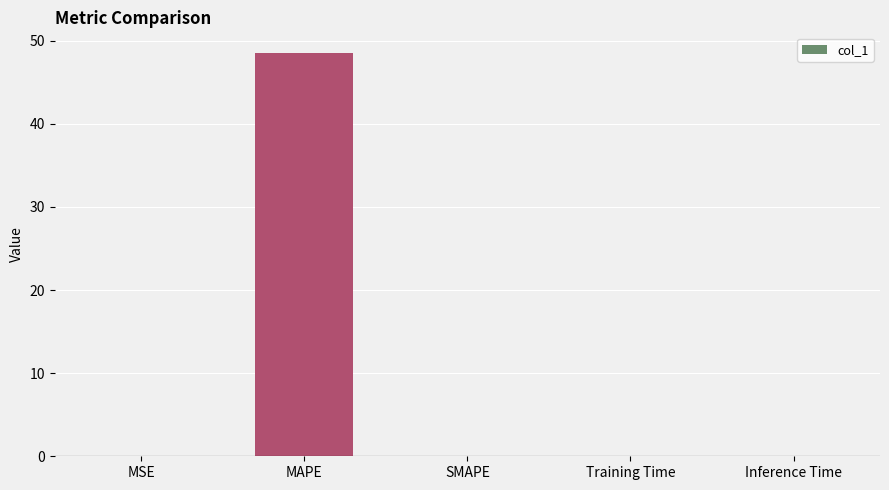

What is the maximum value shown in the chart?

48.6